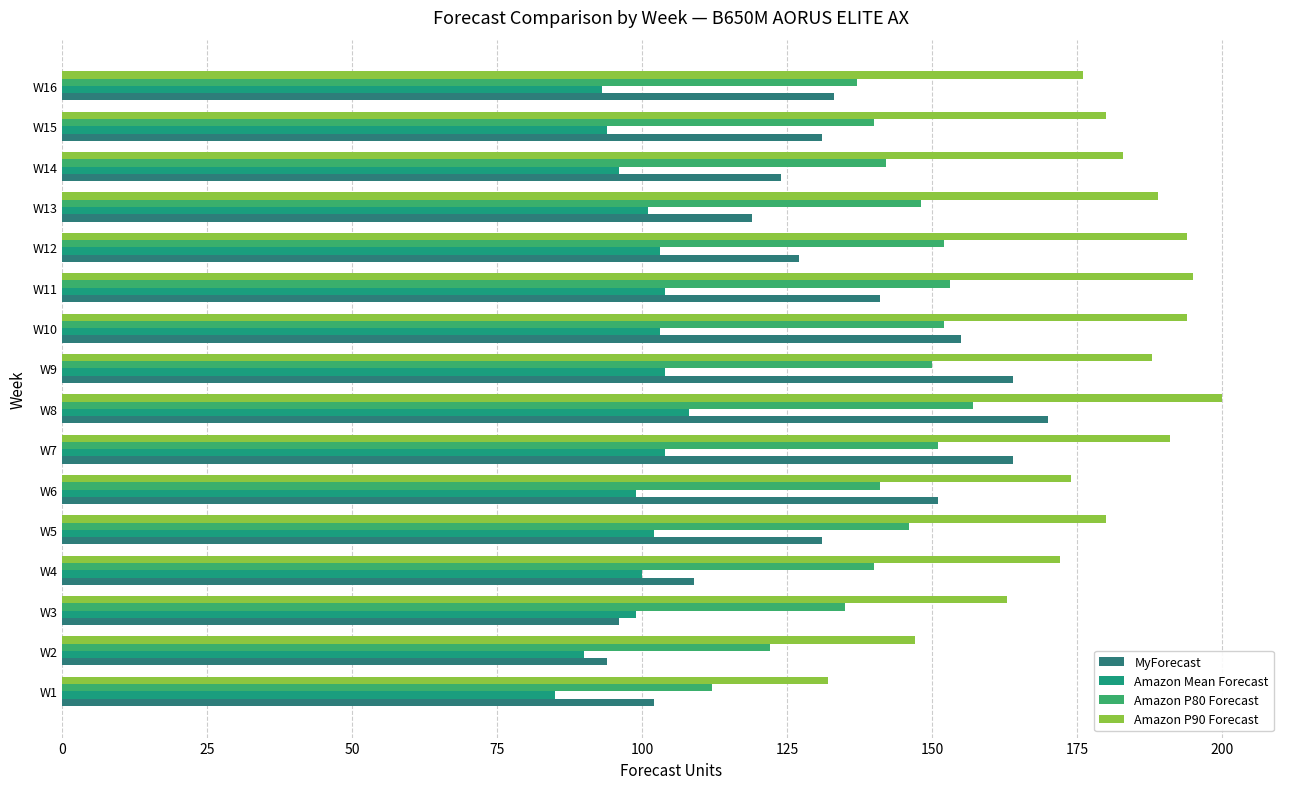

What is the minimum value shown in the chart?

85